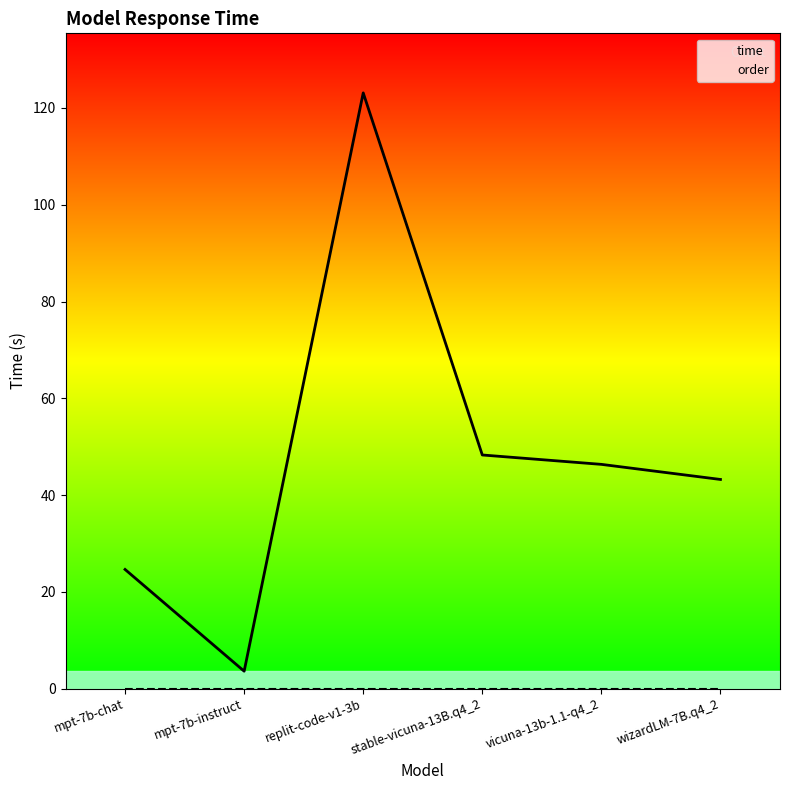

Reading right to left, transcribe all the data shown in this chart.

time: 43.2	46.3	48.3	123.1	3.6	24.6
order: 0.0	0.0	0.0	0.0	0.0	0.0